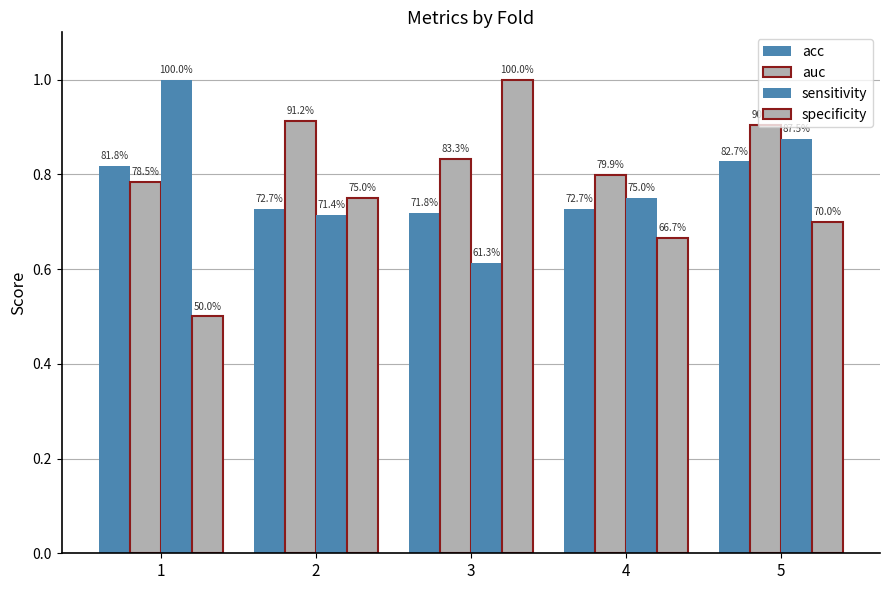

How many bars are there in each group?

4